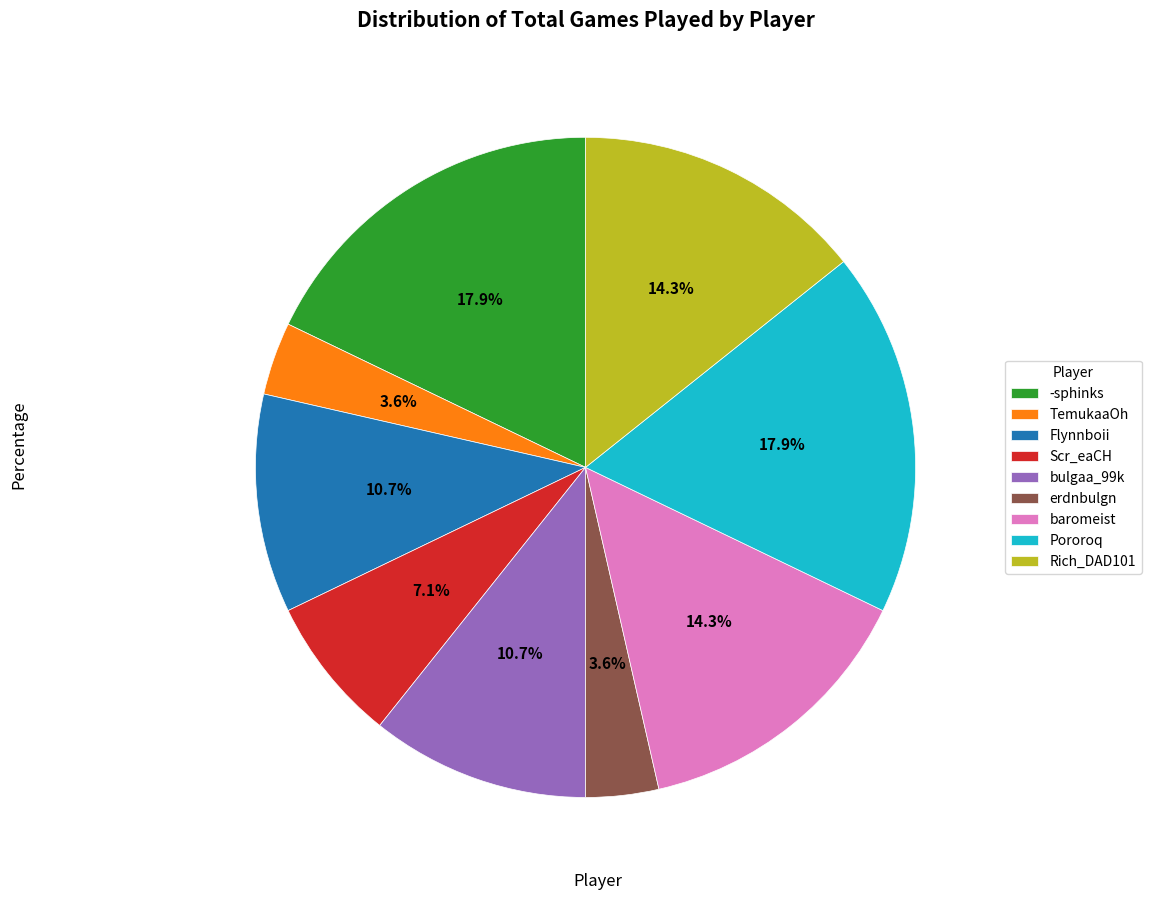

Which has a higher value, Rich_DAD101 or Pororoq?

Pororoq